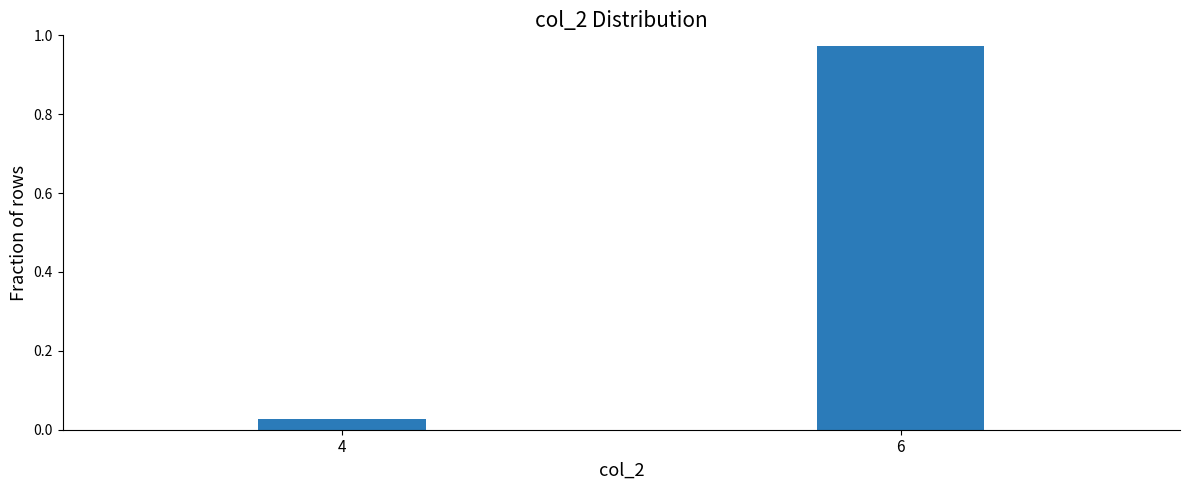

What is the difference between the maximum and minimum values?

0.9